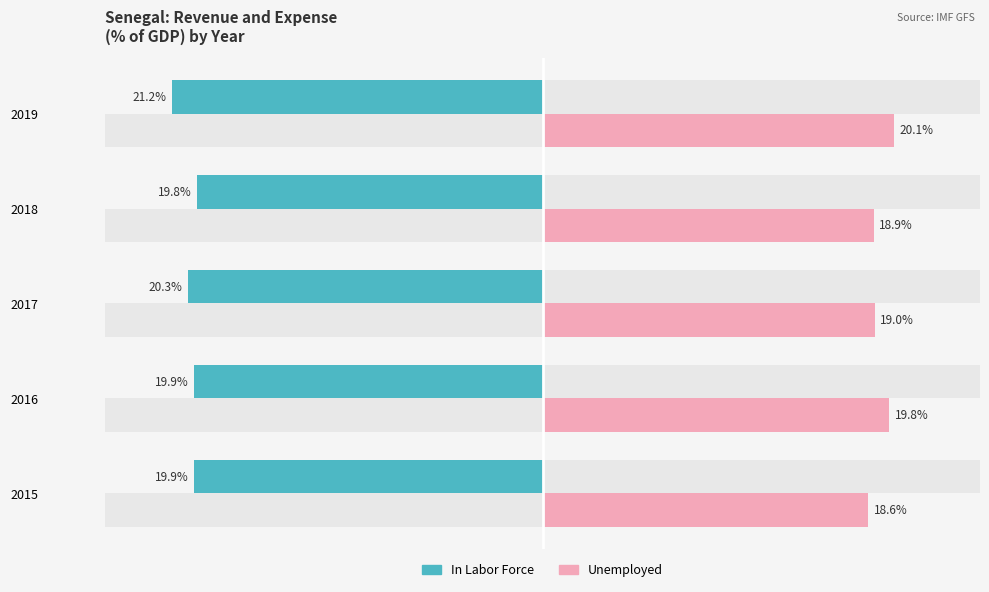

How many bars are there in each group?

2